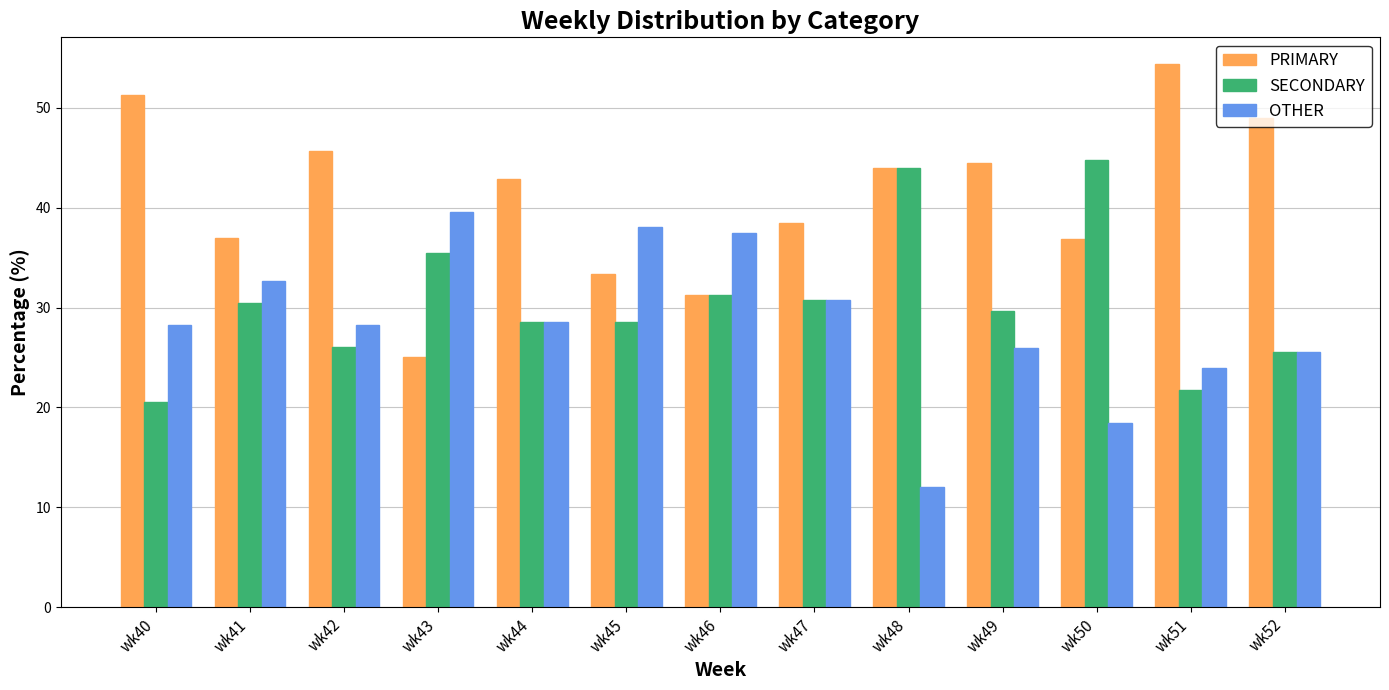

How many groups of bars are there?

13